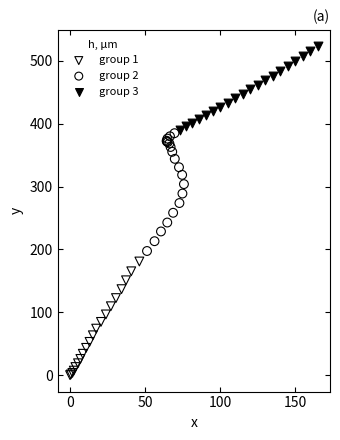

Which series reaches the minimum Y coordinate?

group 1